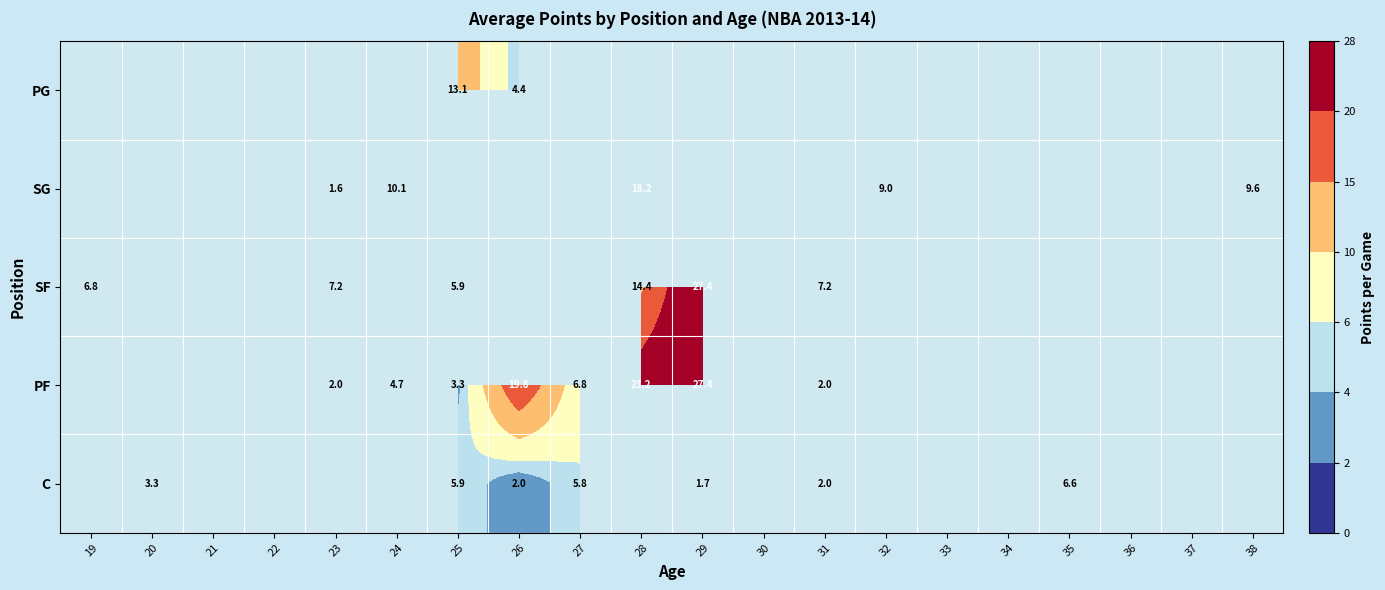

True or false: SF has a value of 7.2 at 23.

True